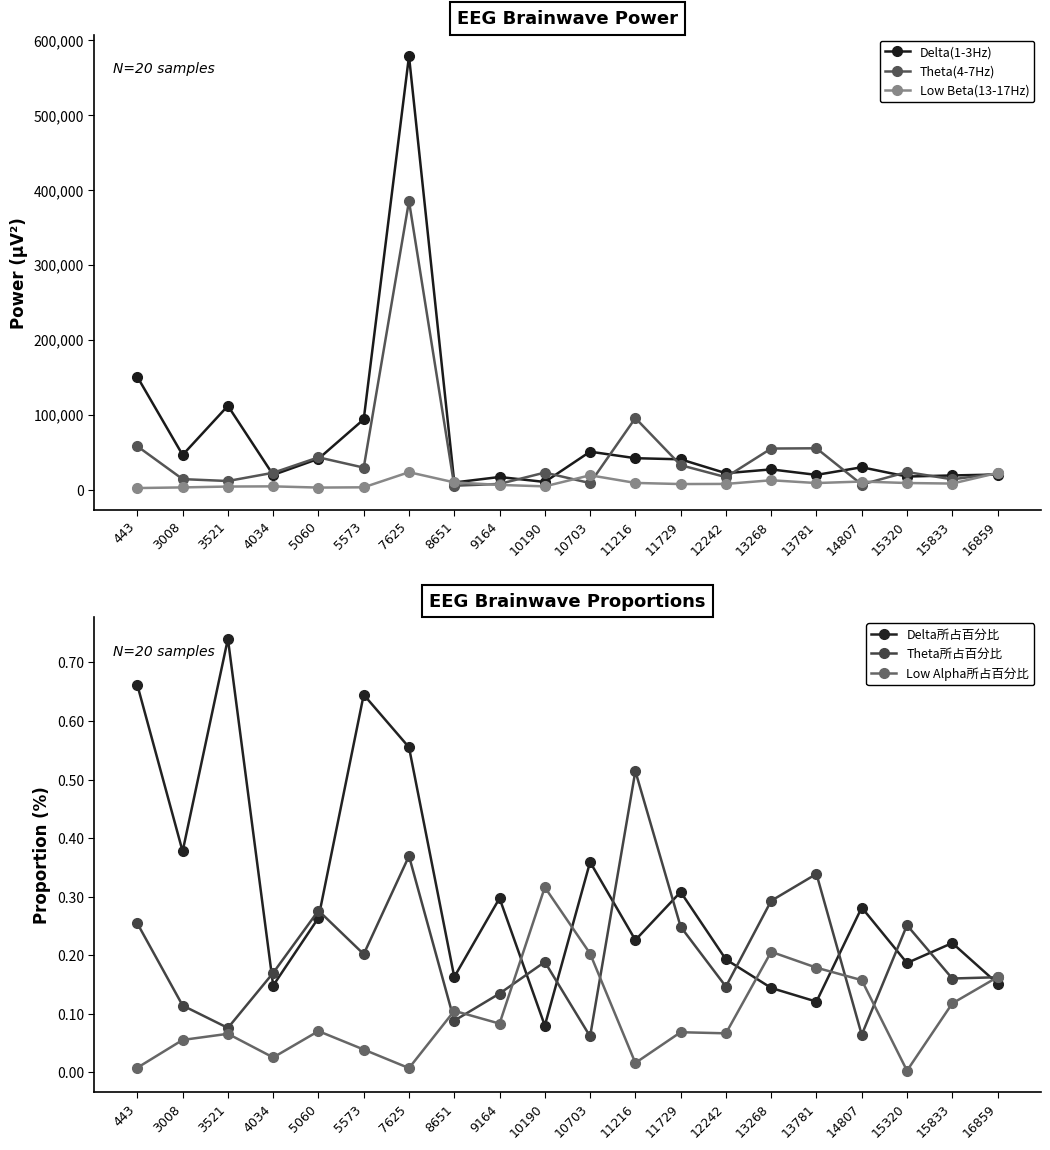

How many times do Delta所占百分比 and Theta所占百分比 cross each other?

11